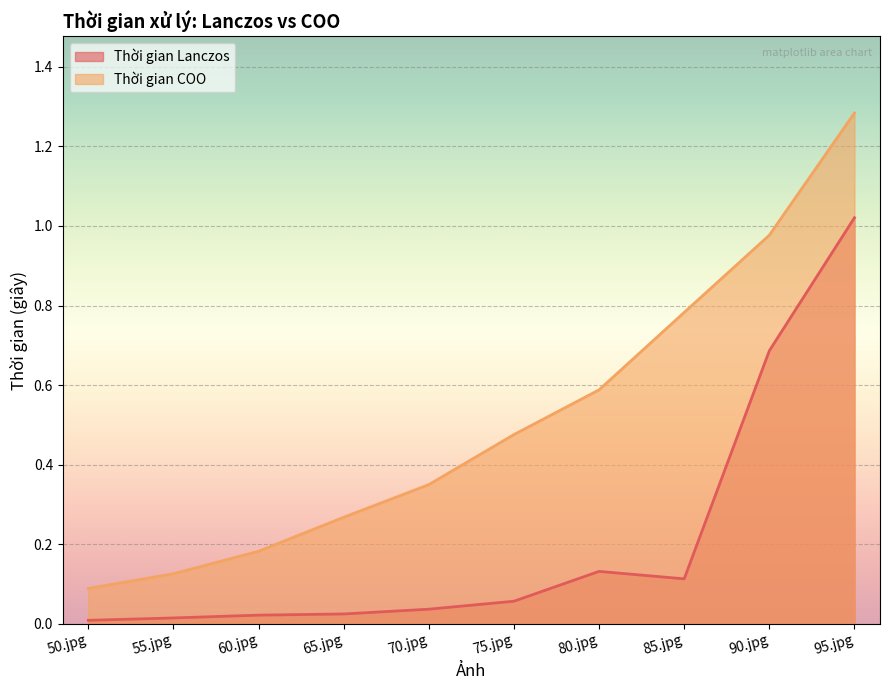

Between 80.jpg and 50.jpg, which is larger?

80.jpg